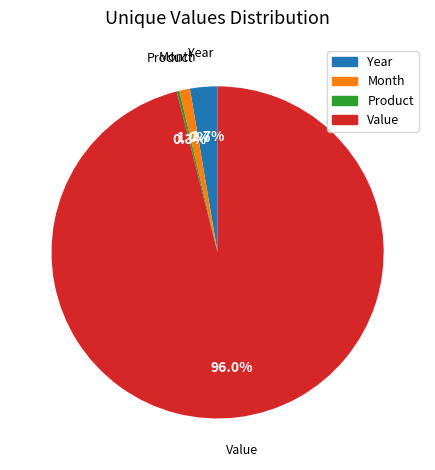

What is the largest slice in the pie chart?

Value